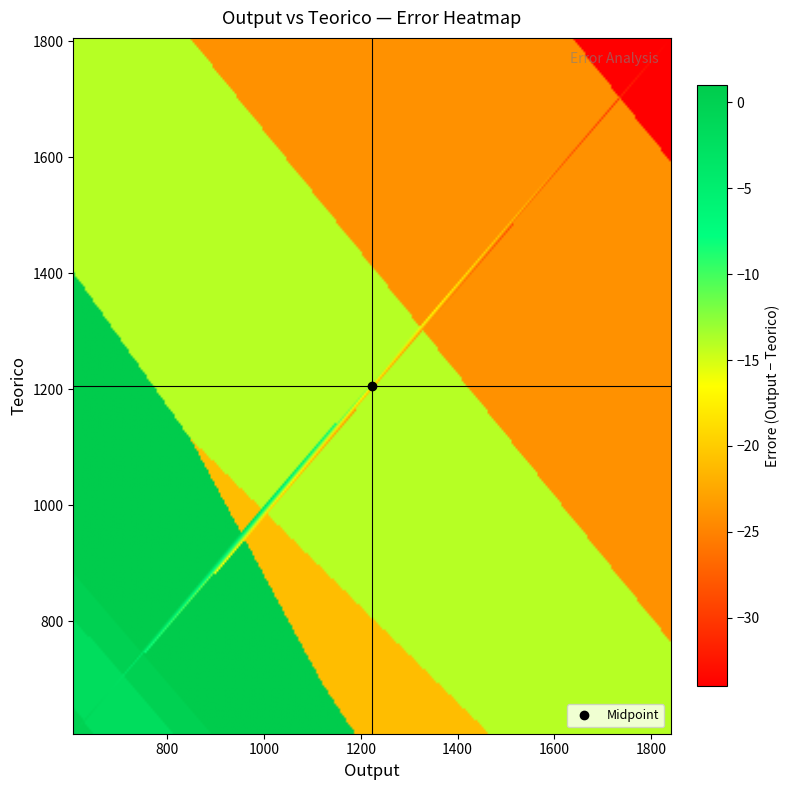

What is the difference between the highest and lowest values at current?

606